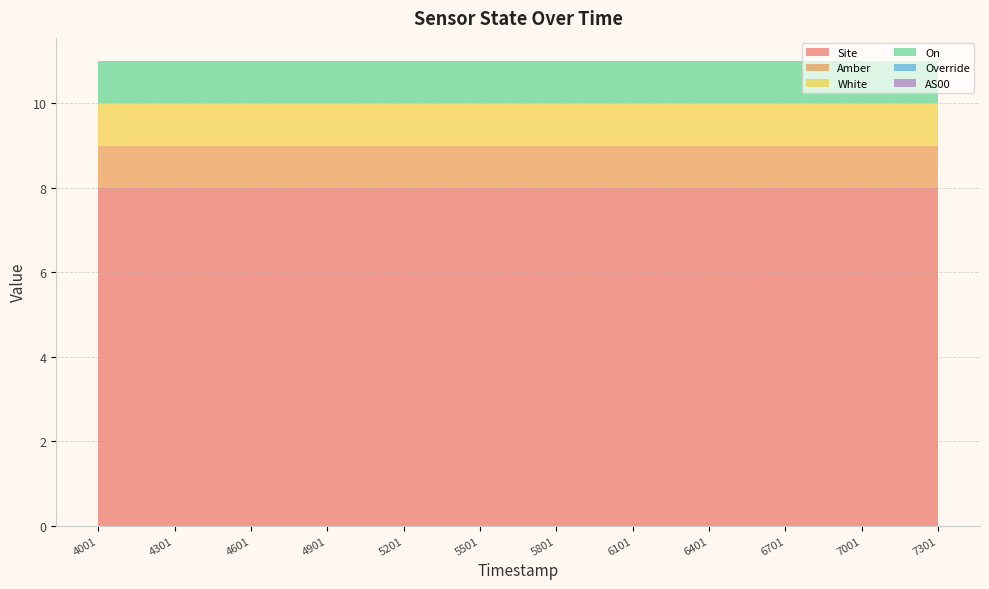

Reading left to right, list all the values displayed in this chart.

Site: 1698894001=8	1698894301=8	1698894601=8	1698894901=8	1698895201=8	1698895501=8	1698895801=8	1698896101=8	1698896401=8	1698896701=8	1698897001=8	1698897301=8
Amber: 1698894001=1	1698894301=1	1698894601=1	1698894901=1	1698895201=1	1698895501=1	1698895801=1	1698896101=1	1698896401=1	1698896701=1	1698897001=1	1698897301=1
White: 1698894001=1	1698894301=1	1698894601=1	1698894901=1	1698895201=1	1698895501=1	1698895801=1	1698896101=1	1698896401=1	1698896701=1	1698897001=1	1698897301=1
On: 1698894001=1	1698894301=1	1698894601=1	1698894901=1	1698895201=1	1698895501=1	1698895801=1	1698896101=1	1698896401=1	1698896701=1	1698897001=1	1698897301=1
Override: 1698894001=0	1698894301=0	1698894601=0	1698894901=0	1698895201=0	1698895501=0	1698895801=0	1698896101=0	1698896401=0	1698896701=0	1698897001=0	1698897301=0
AS00: 1698894001=0	1698894301=0	1698894601=0	1698894901=0	1698895201=0	1698895501=0	1698895801=0	1698896101=0	1698896401=0	1698896701=0	1698897001=0	1698897301=0